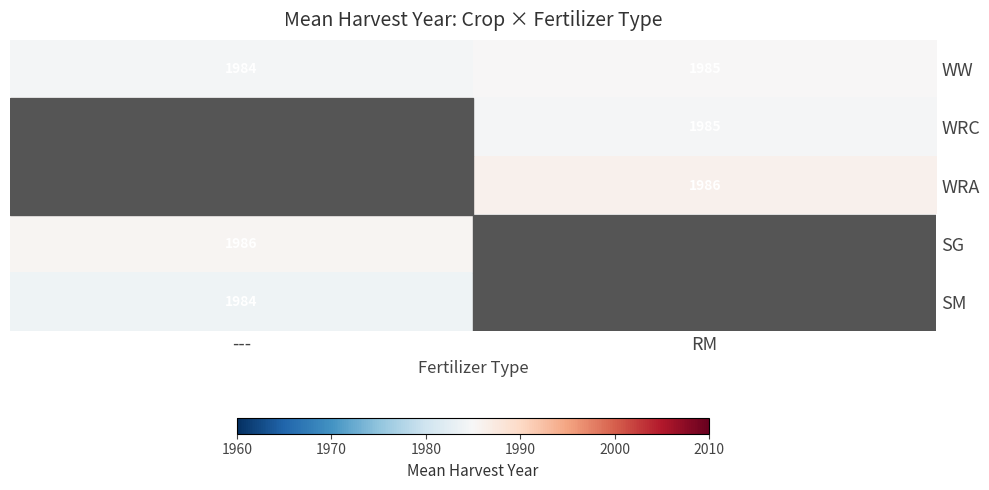

The value of WRA at RM is 3147.4. True or false?

False